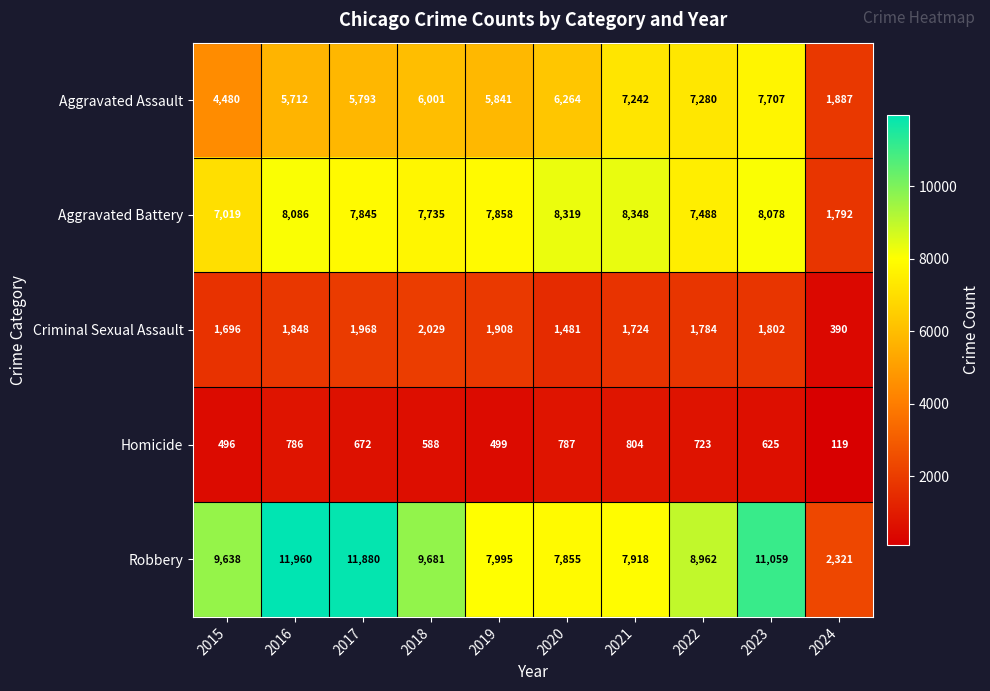

At which category does the chart reach its peak across all series?

2016